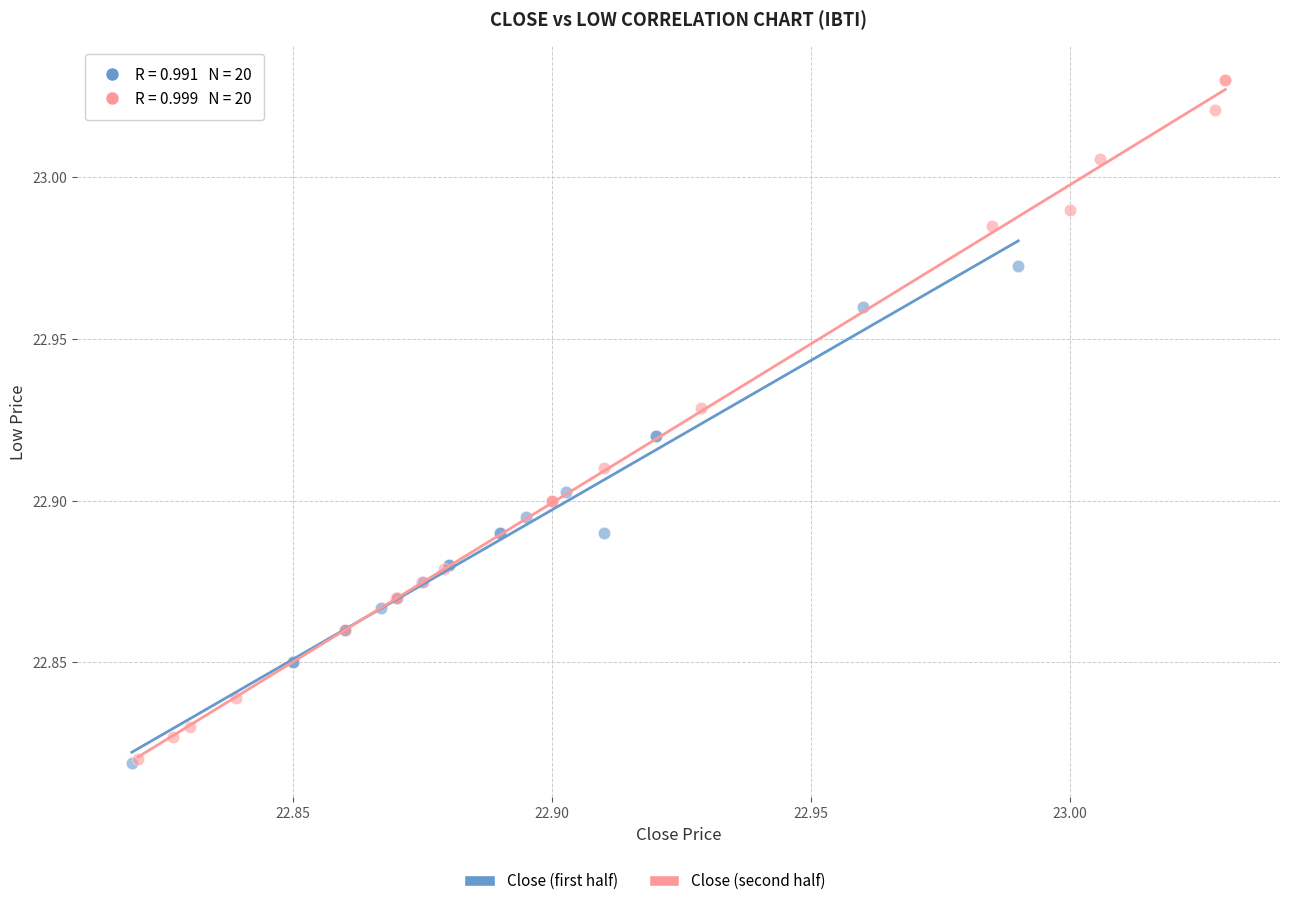

Which series has the widest spread of Y values?

Close (second half)